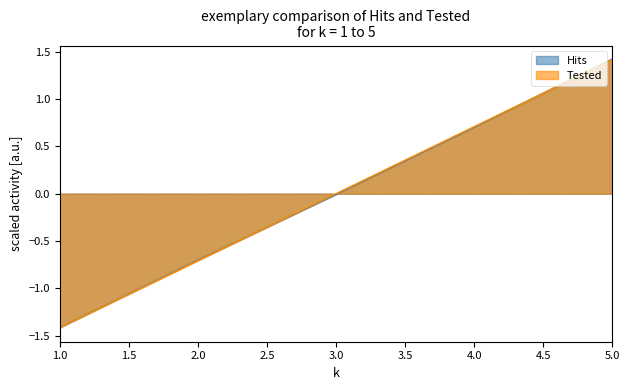

What is the value of the Tested point at the 1st from the left?

-1.4